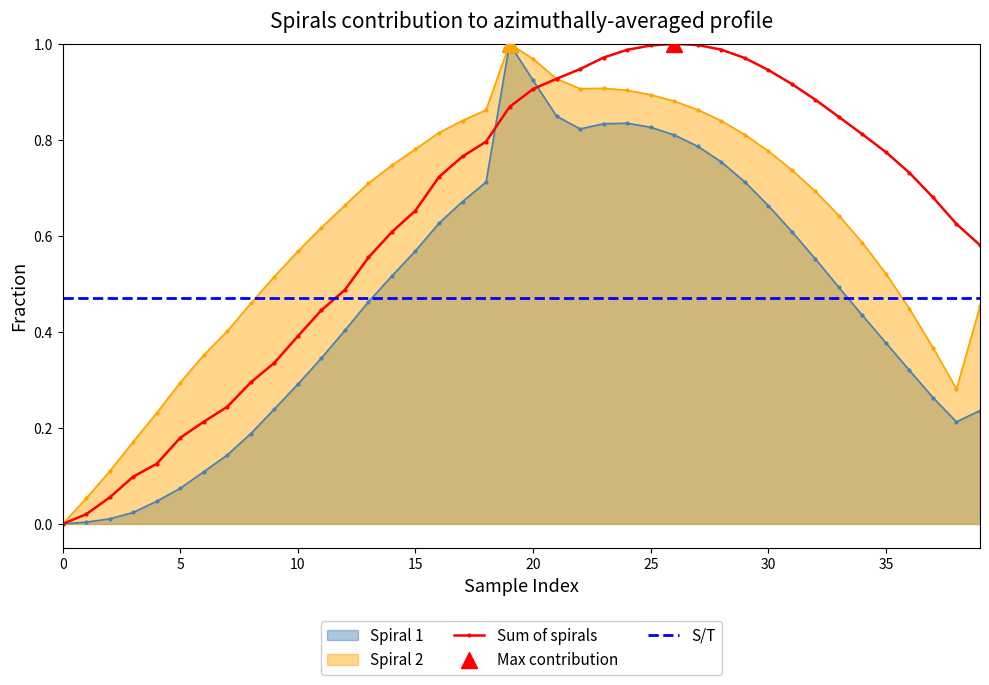

True or false: Spiral 2 has more than 0 points higher than both neighbors.

True